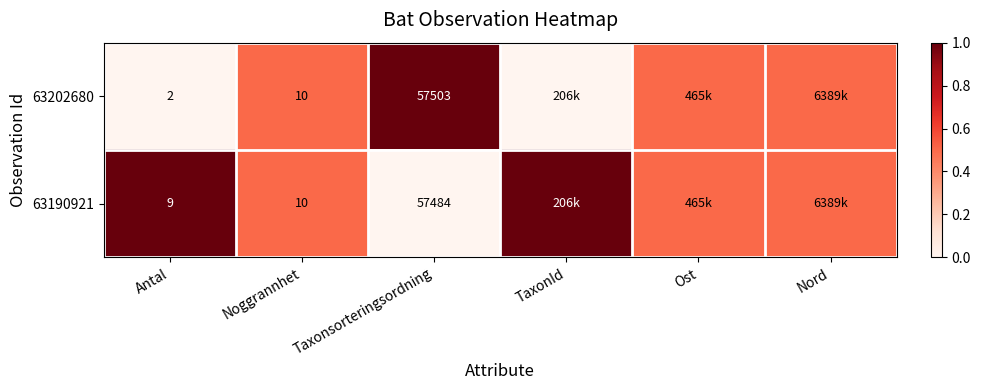

The value of 63202680 at Taxonsorteringsordning is 81986.9. True or false?

False